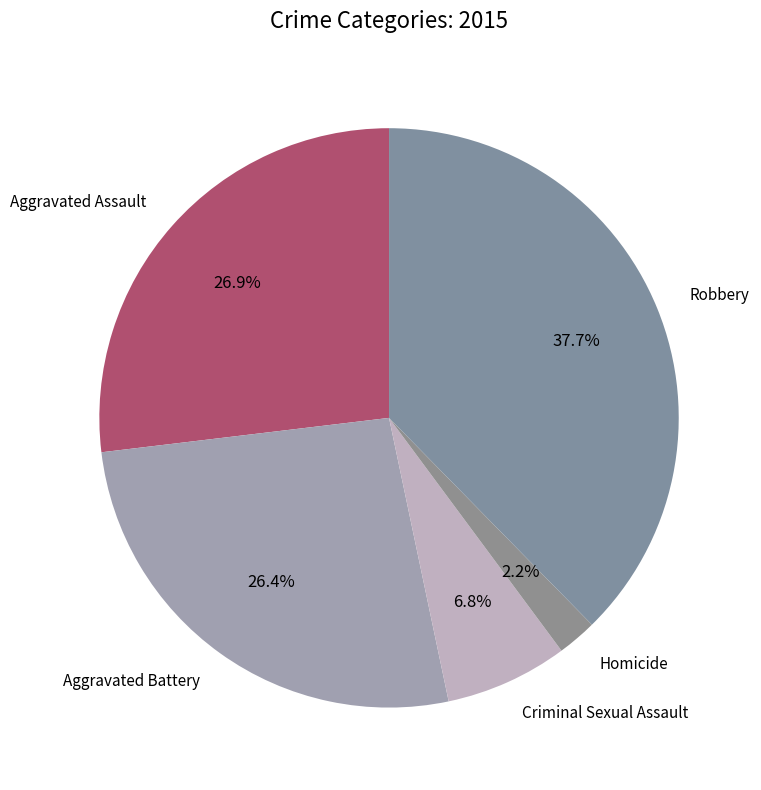

To the nearest percent, what is the difference between the largest and smallest slice percentages?

35%